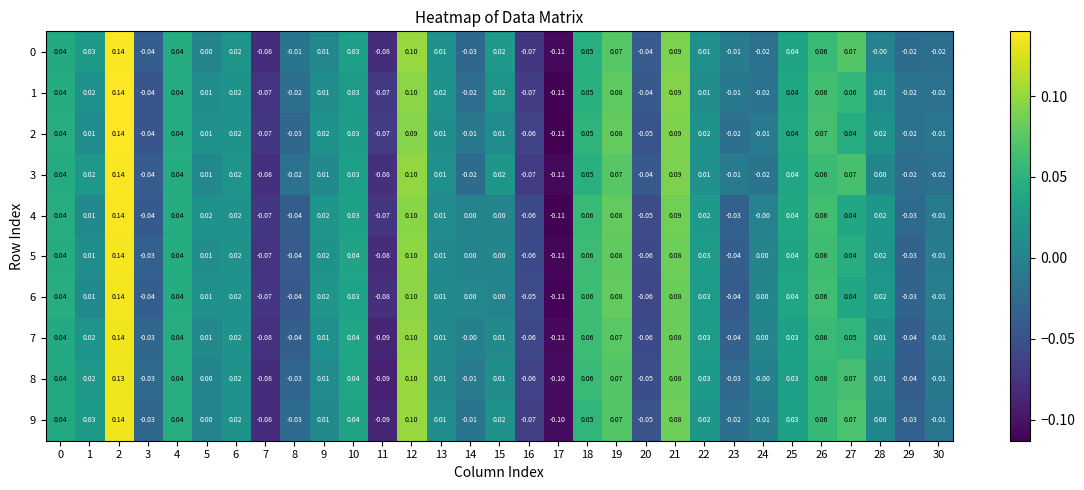

Is the value of 2 at 28 greater than the value of 5 at 24?

Yes